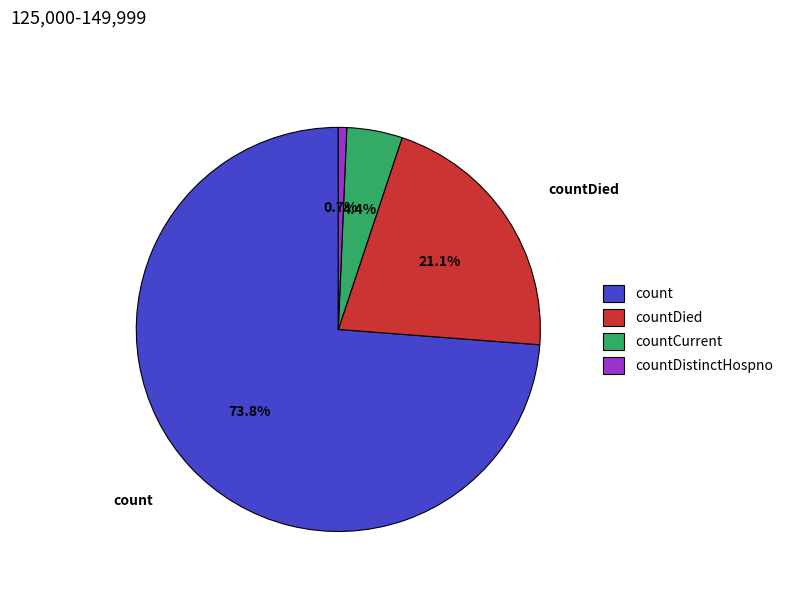

Is it true that countCurrent is 4% of the pie?

True